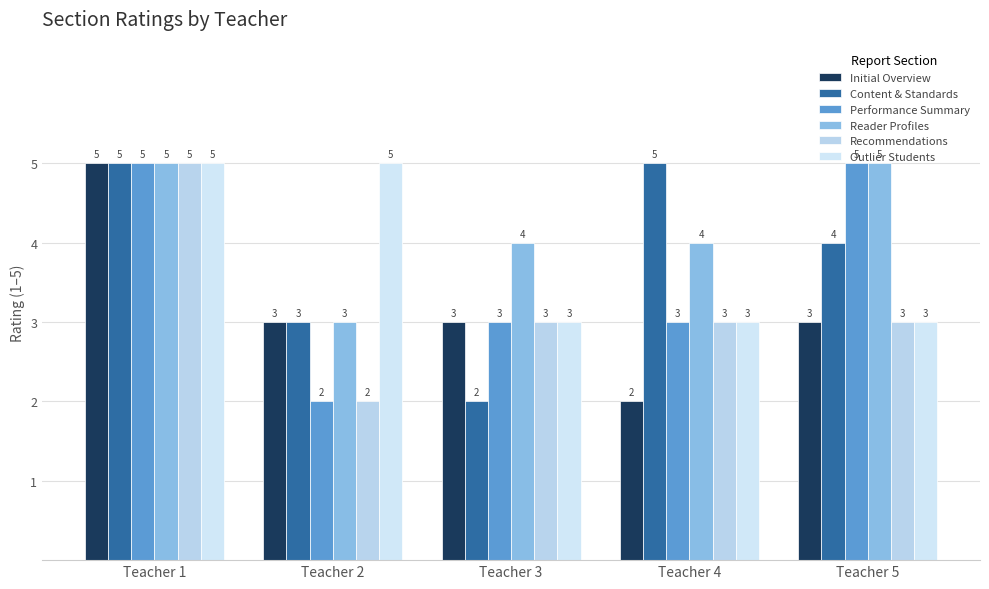

What are all the series names shown in the legend?

Initial Overview, Content & Standards, Performance Summary, Reader Profiles, Recommendations, Outlier Students